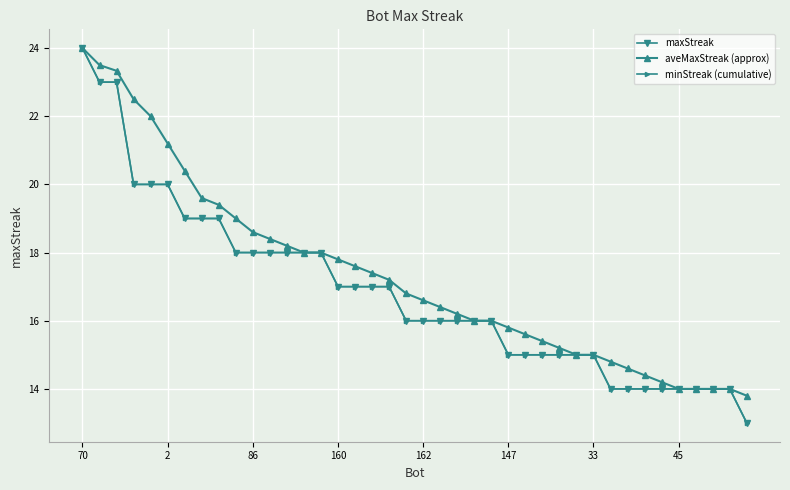

What is the label of the 40th point from the left?

39